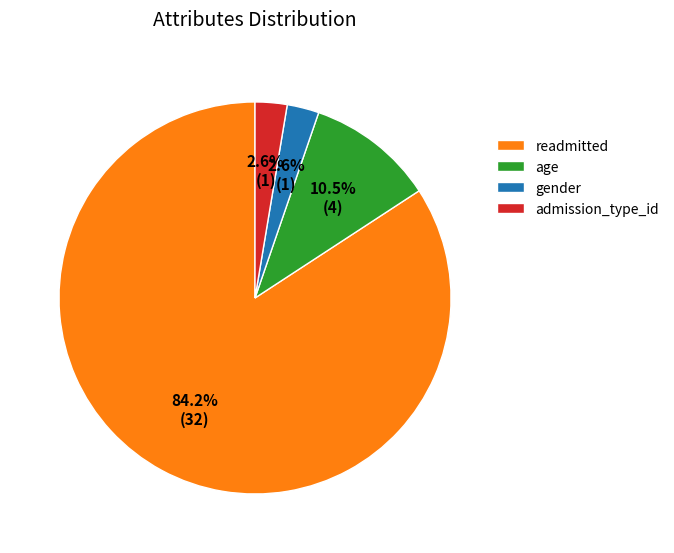

Is readmitted the majority of the pie?

Yes